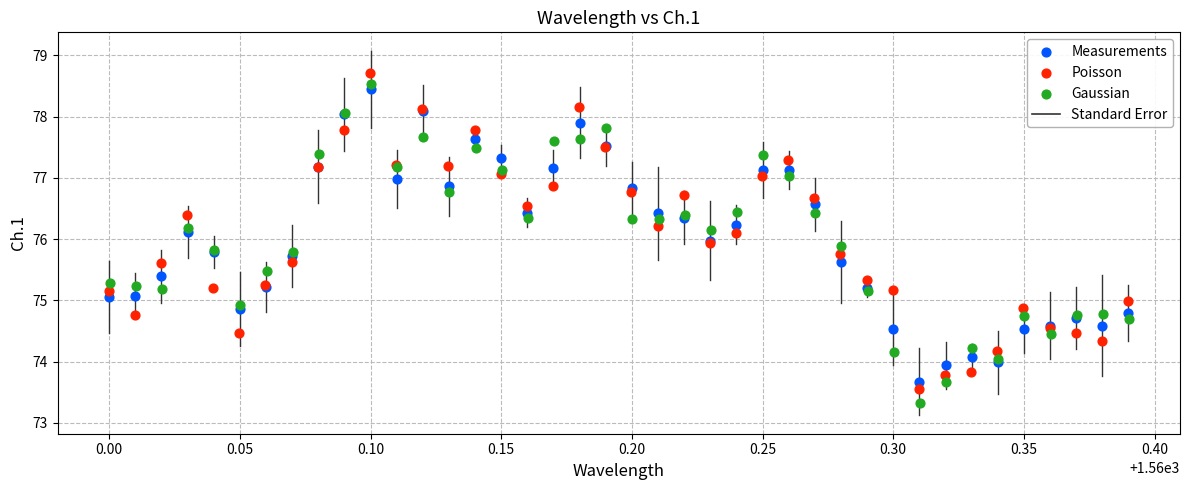

Which series has the largest Y range (max minus min)?

Gaussian